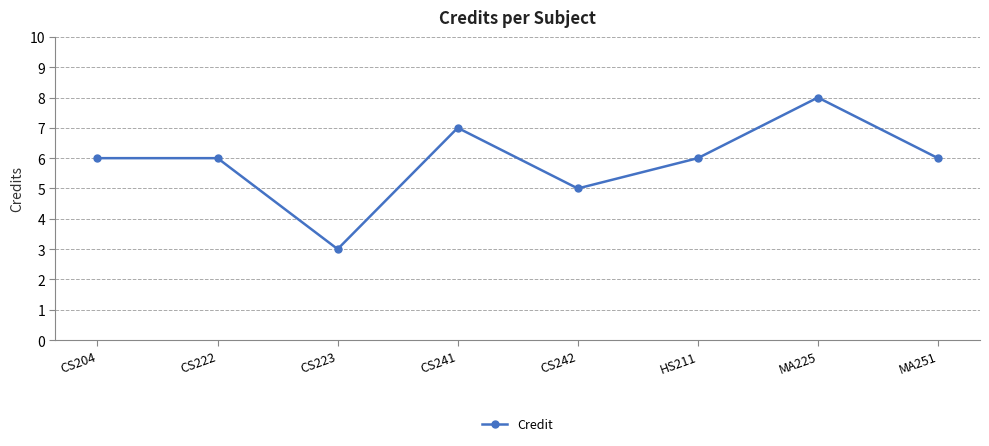

What is the sum of the values at CS242 and CS204?

11